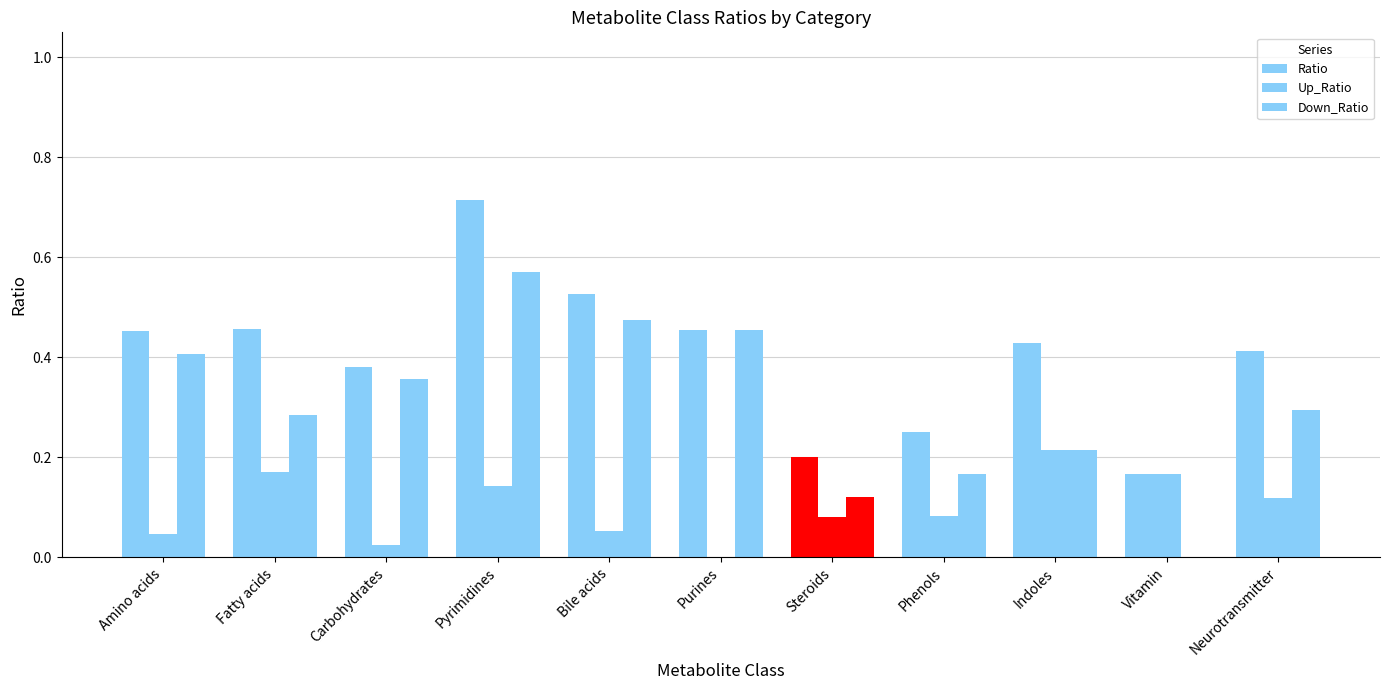

Where is Ratio nearest to the value 0?

Vitamin